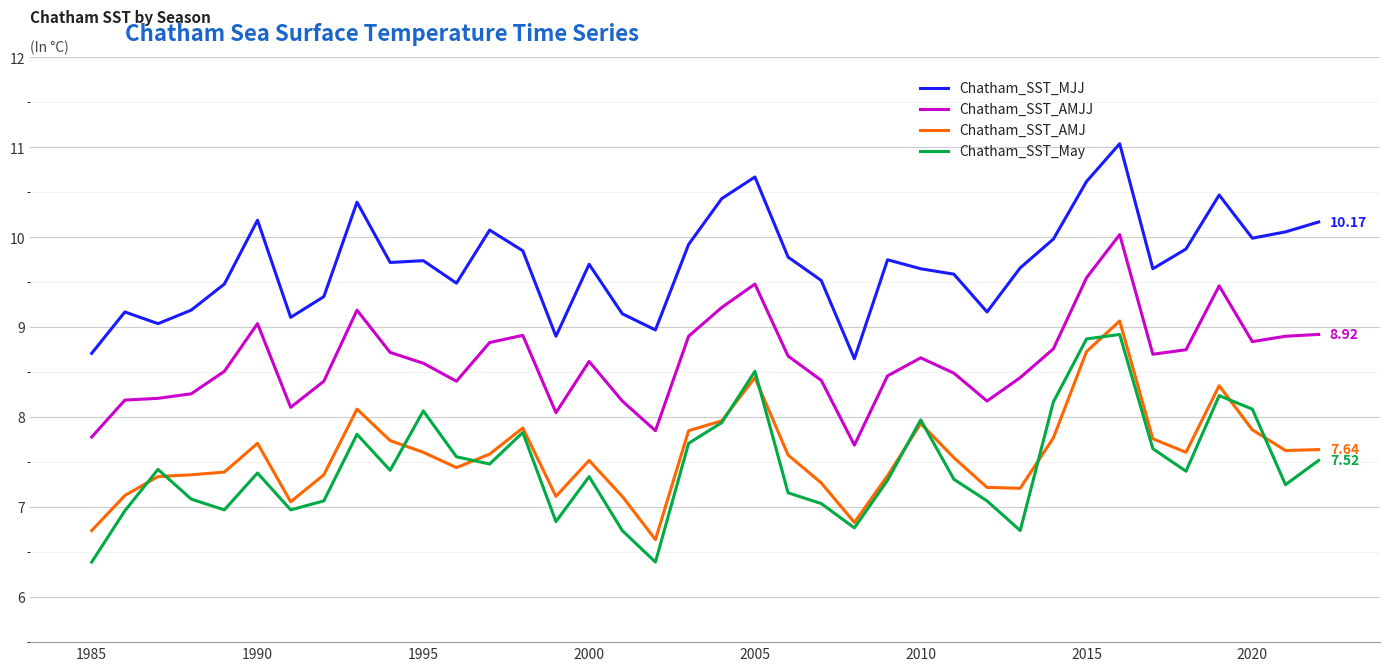

Which series has the largest total across all categories?

Chatham_SST_MJJ